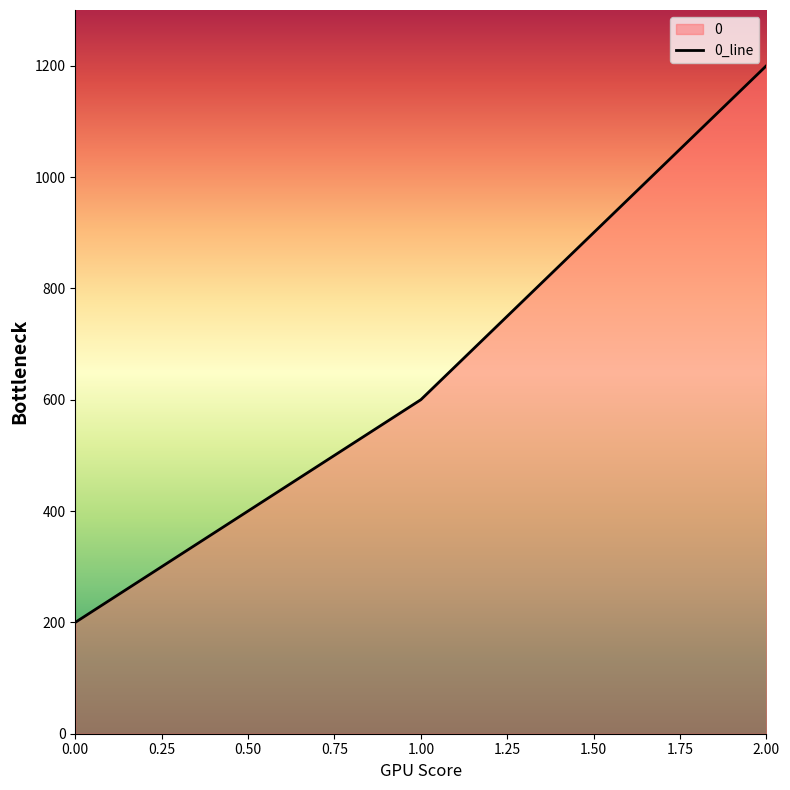

How many lines are shown in the chart?

1